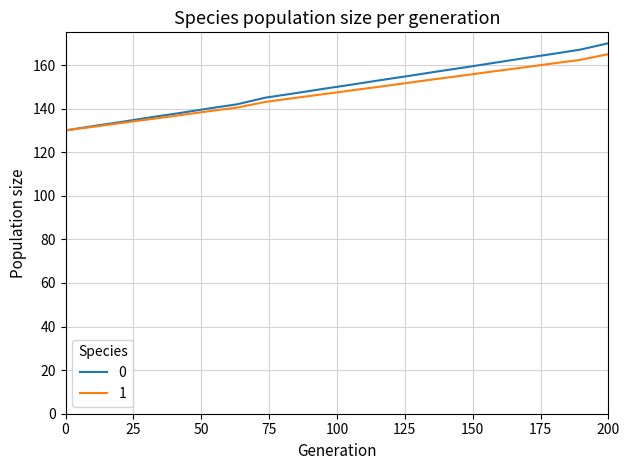

What is the greatest value displayed?

170.0